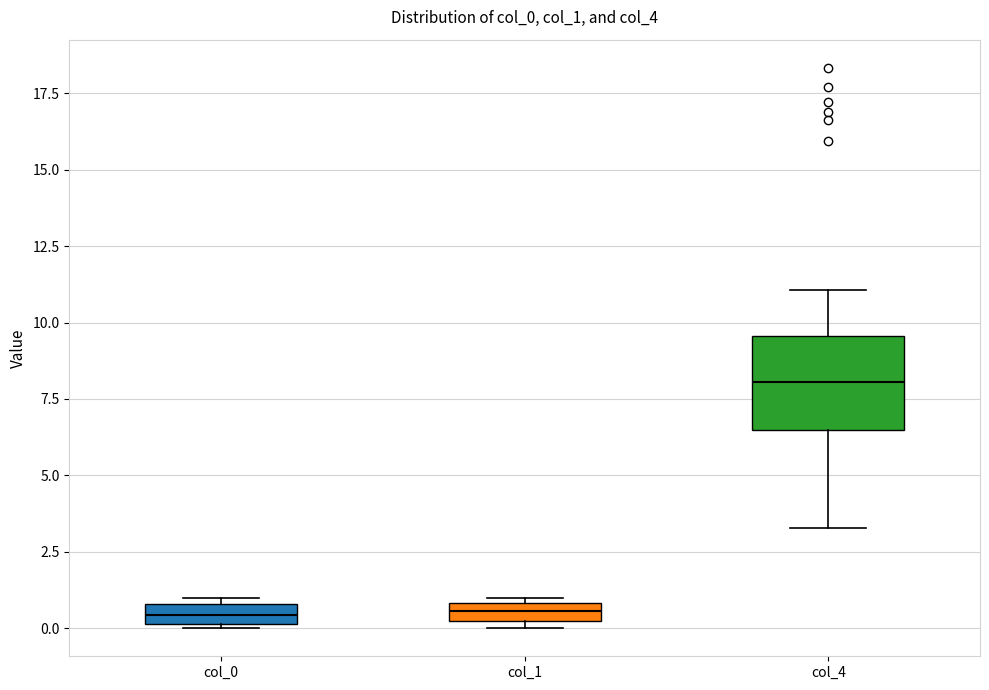

Where is the upper edge of the box for col_1 on the y-axis? The values are not printed on the chart, so give them approximately, as read against the axis.

1.0